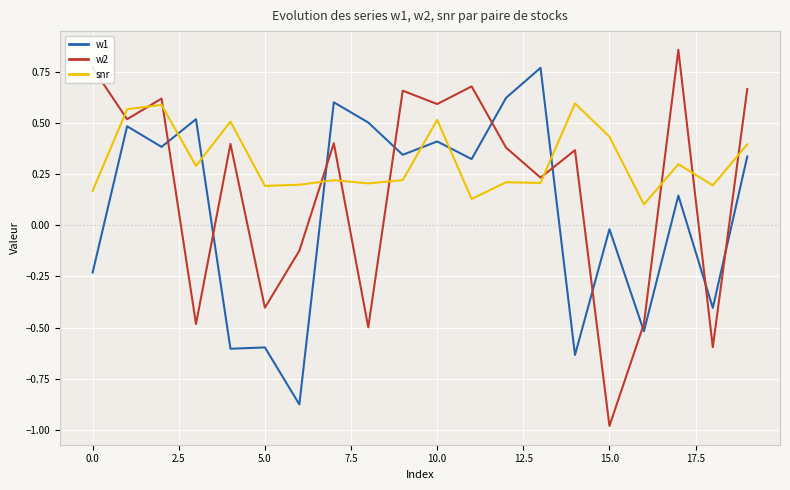

Which series has the widest spread of values?

w2